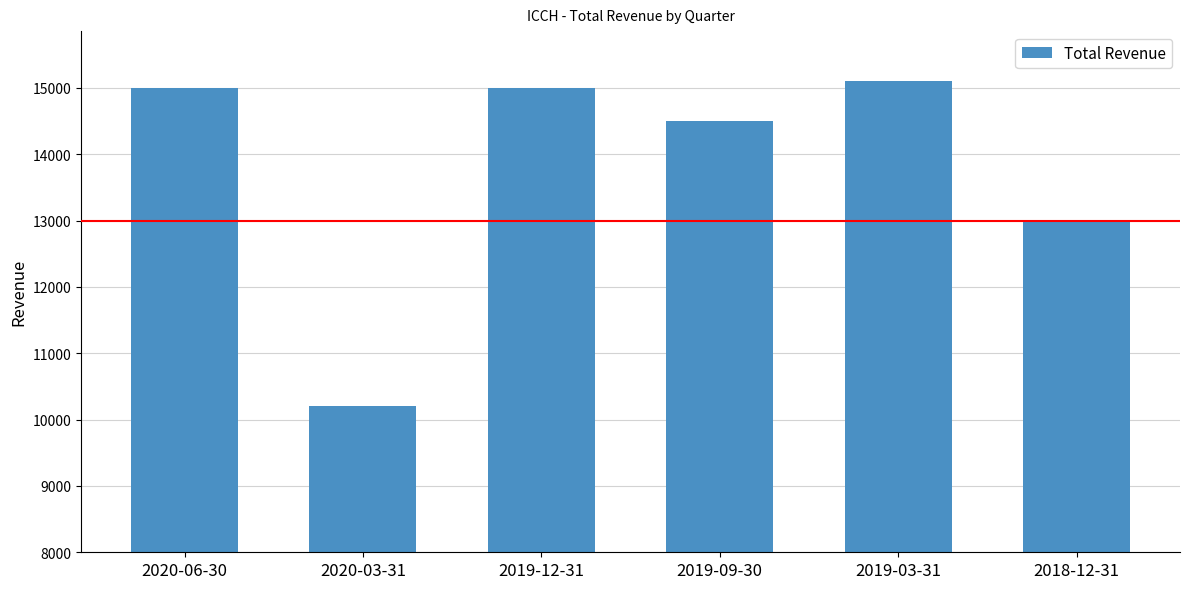

How many values are below 15000?

3